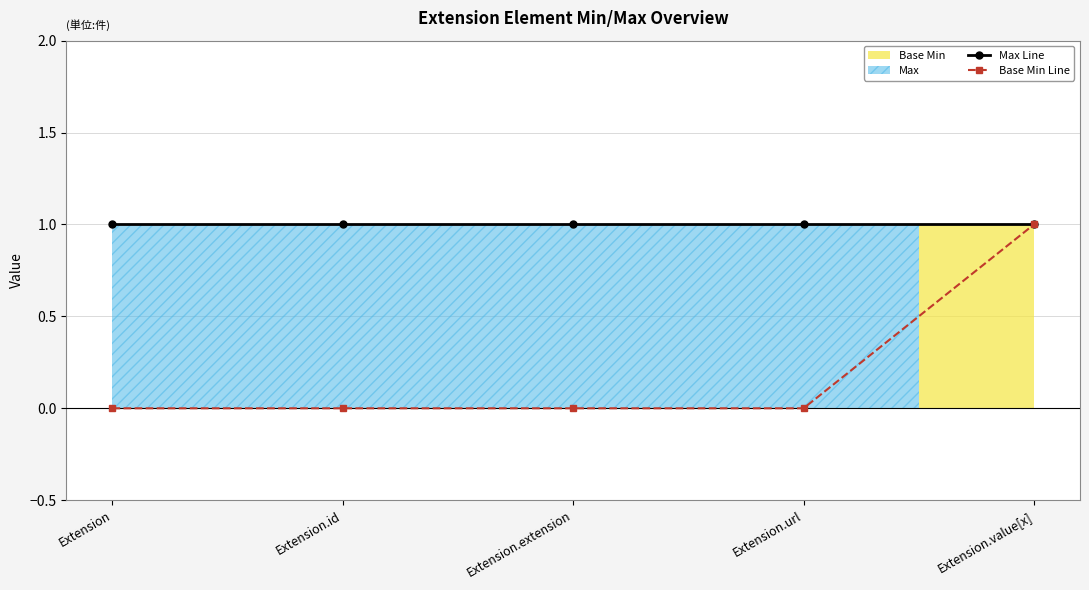

What position from the left is Extension?

1